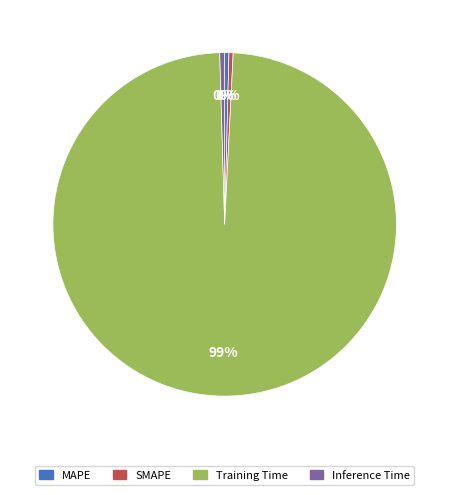

How many segments does this pie chart have?

4